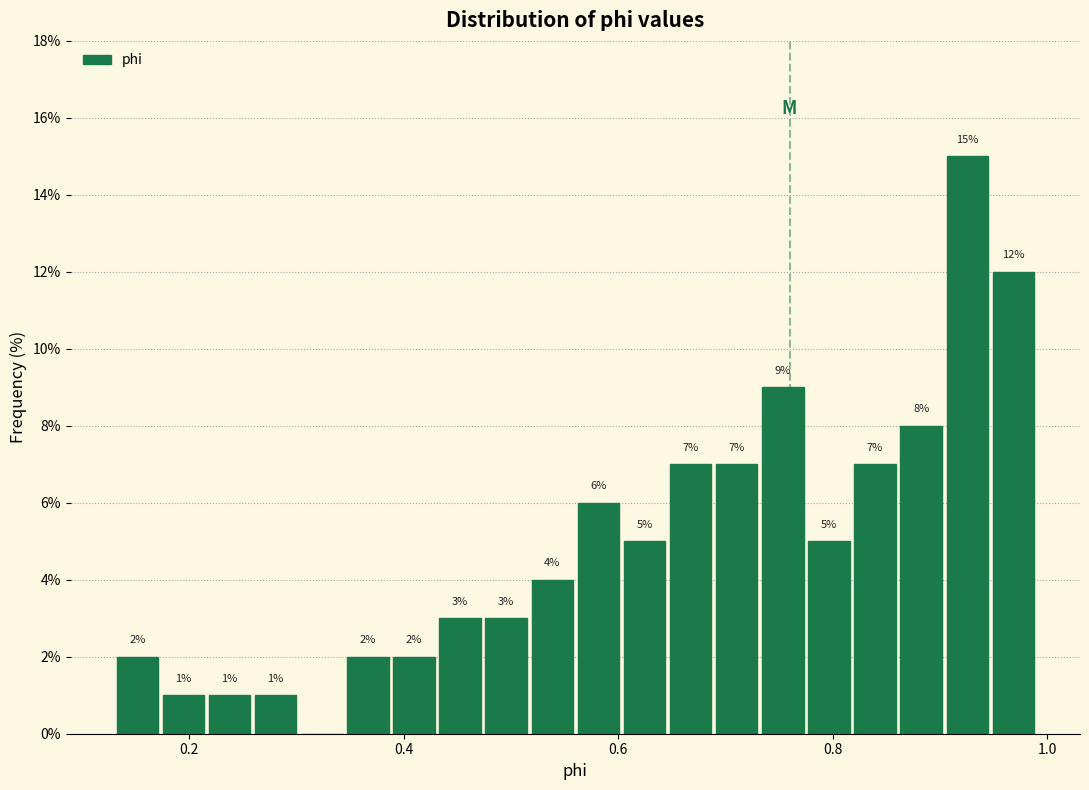

Around what value on the x-axis is the tallest bar? Give the approximate position of its centre, as read against the axis.

0.92